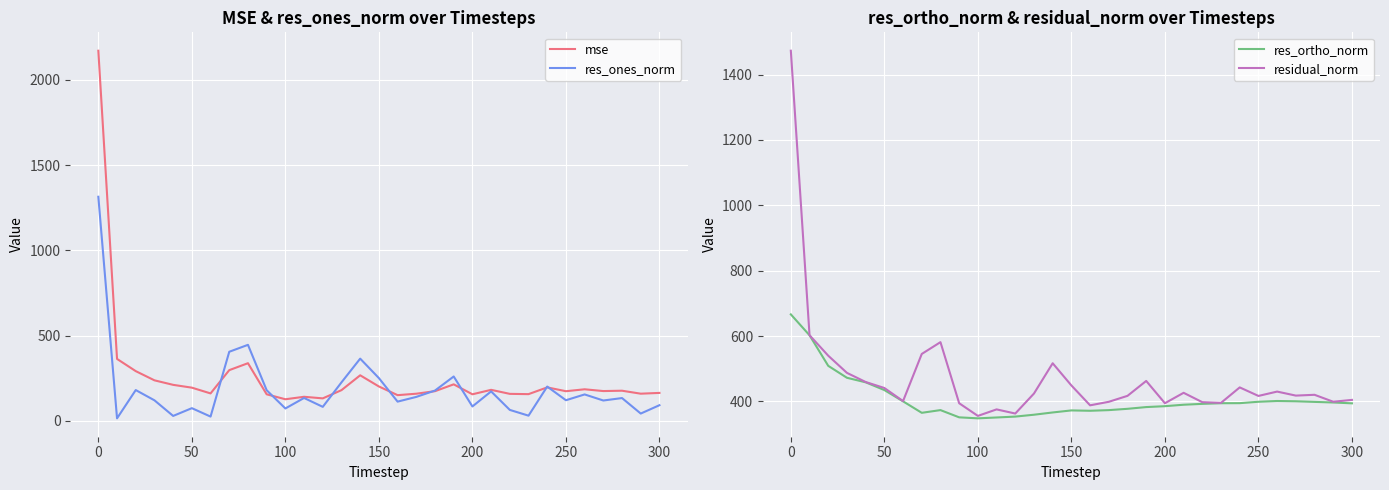

What is the highest value of the res_ortho_norm series?

666.3